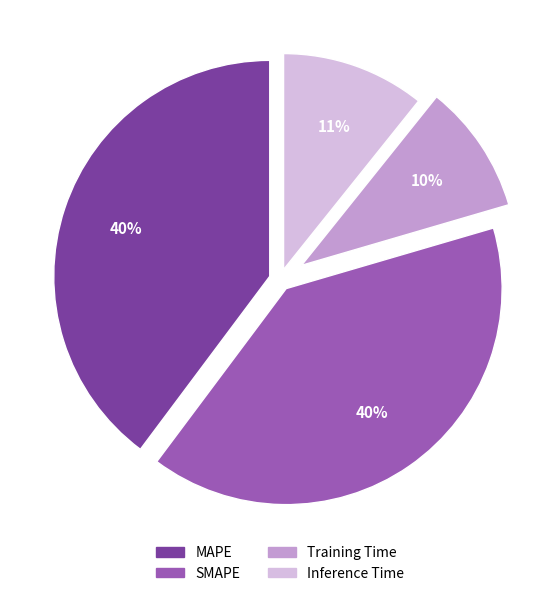

To the nearest percent, what is the difference between the Training Time and MAPE slice percentages?

30%